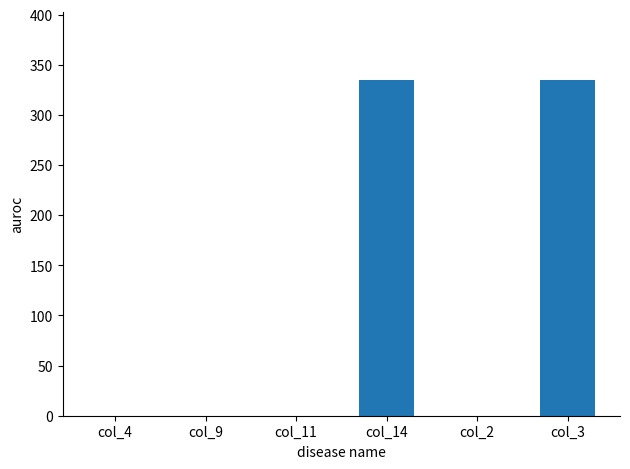

What is the sum of all values?

670